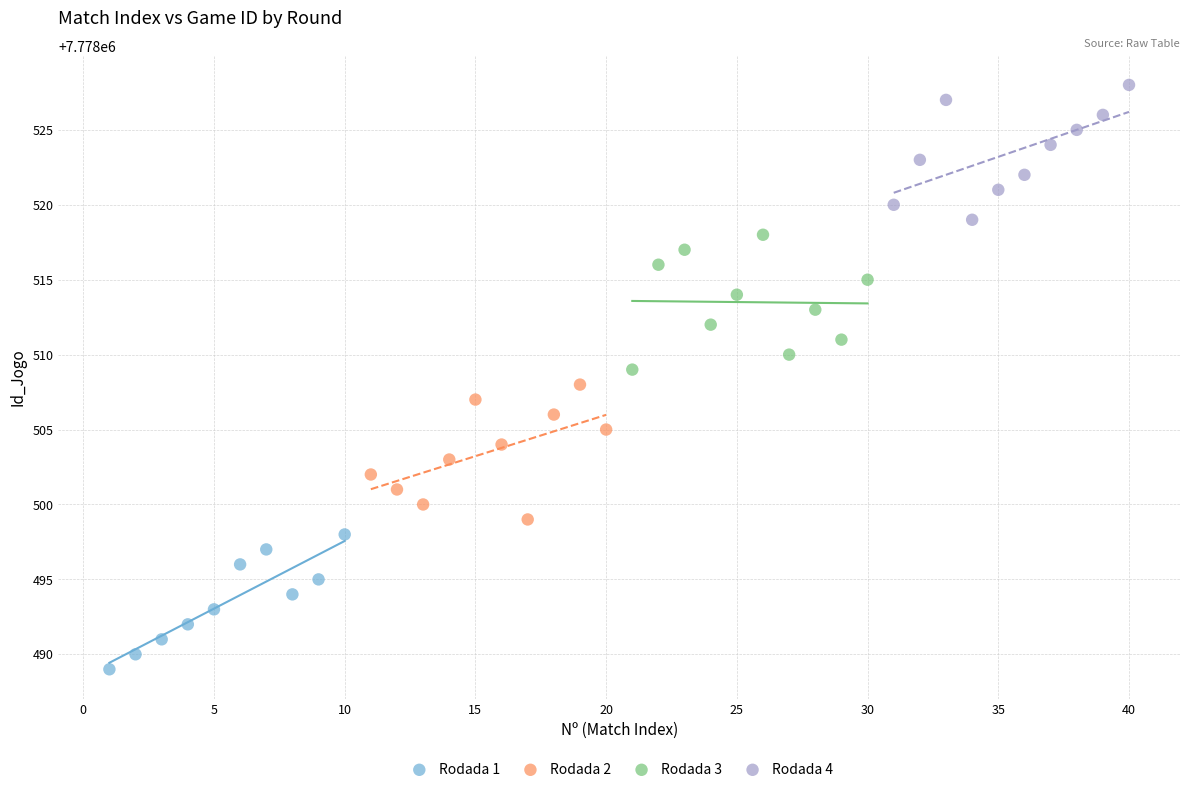

Which series contains the lowest Y value?

Rodada 1